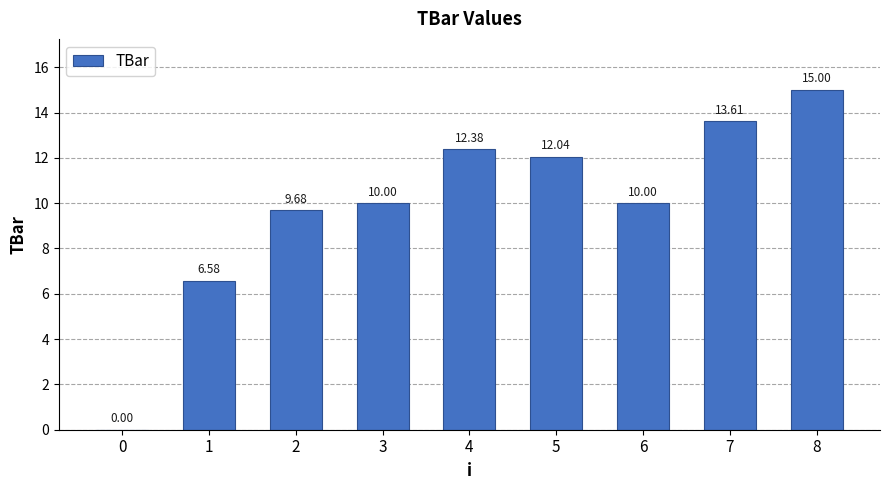

Reading right to left, extract all data points from this chart.

8=15.0	7=13.6	6=10.0	5=12.0	4=12.4	3=10.0	2=9.7	1=6.6	0=0.0